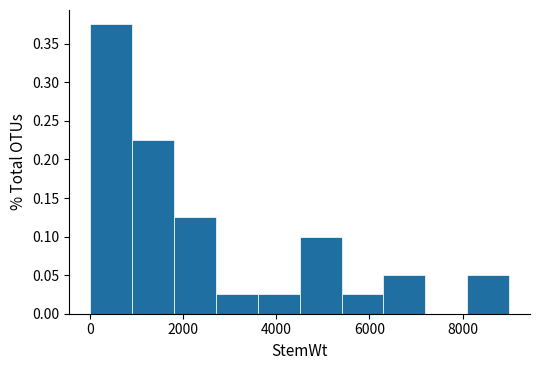

Reading left to right, list every bar in this chart as the range it spans on the x-axis followed by its height. Neither the bar edges nor the heights are printed on the chart, so give them approximately, as read against the axes.

0 to 1000: 0.375
1000 to 1800: 0.225
1800 to 2800: 0.125
2800 to 3600: 0.025
3600 to 4600: 0.025
4600 to 5400: 0.100
5400 to 6400: 0.025
6400 to 7200: 0.050
7200 to 8200: 0
8200 to 9000: 0.050